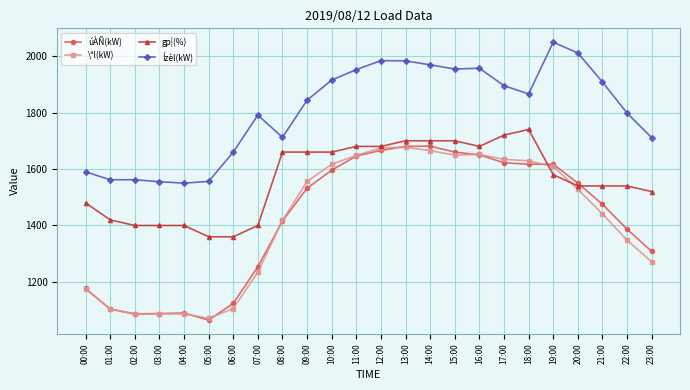

What is the difference between the maximum and minimum values in the úÀÑ(kW) series?

616